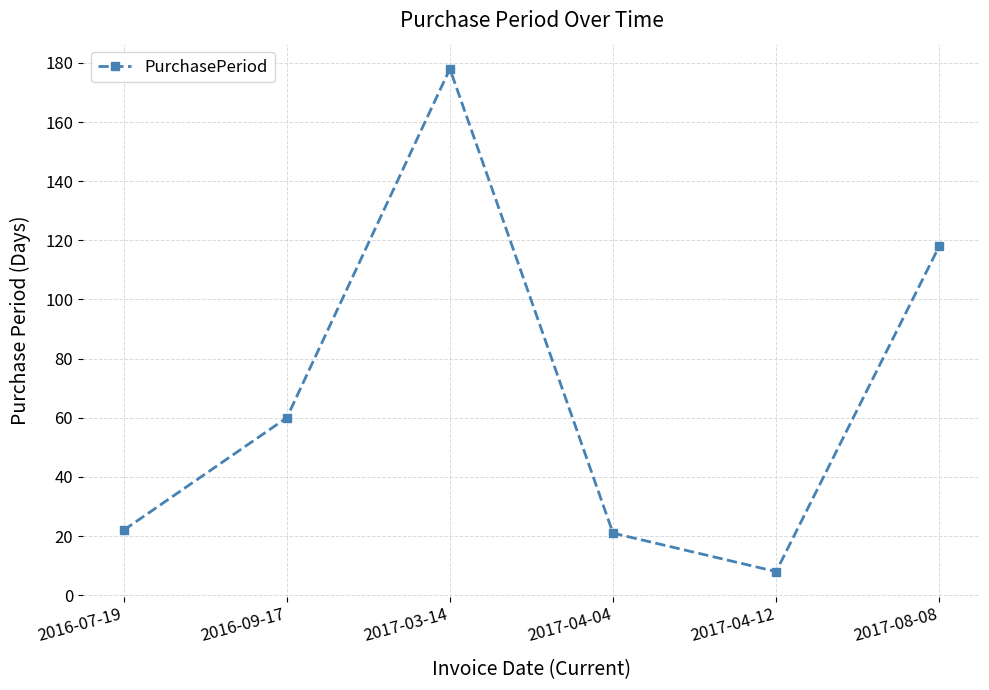

Count the number of categories in the chart.

6